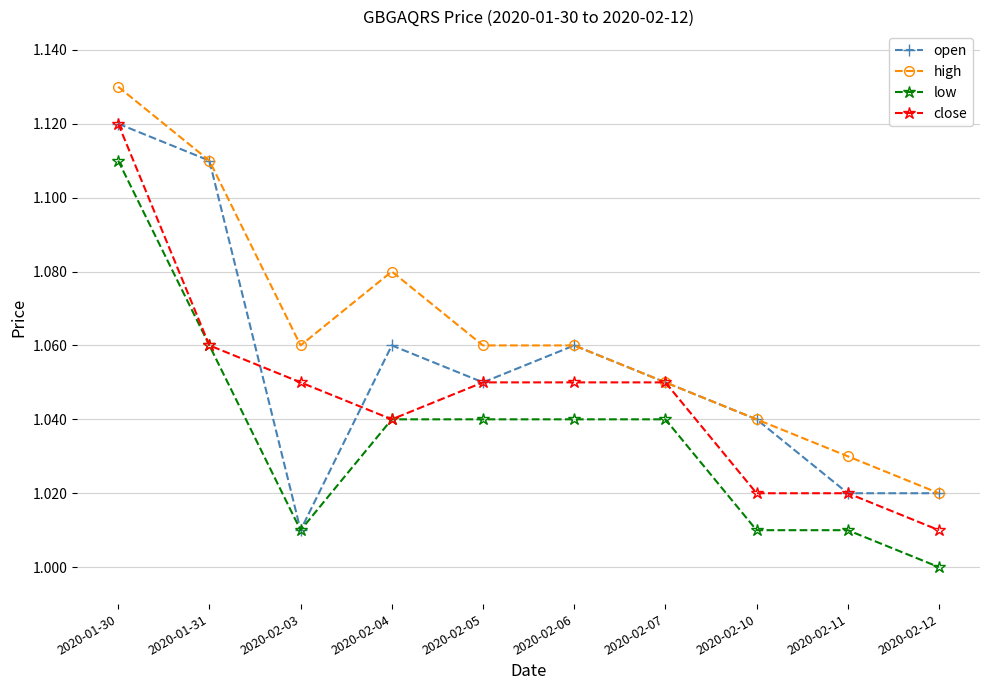

What is the difference between the second highest and second lowest values in the open series?

0.1